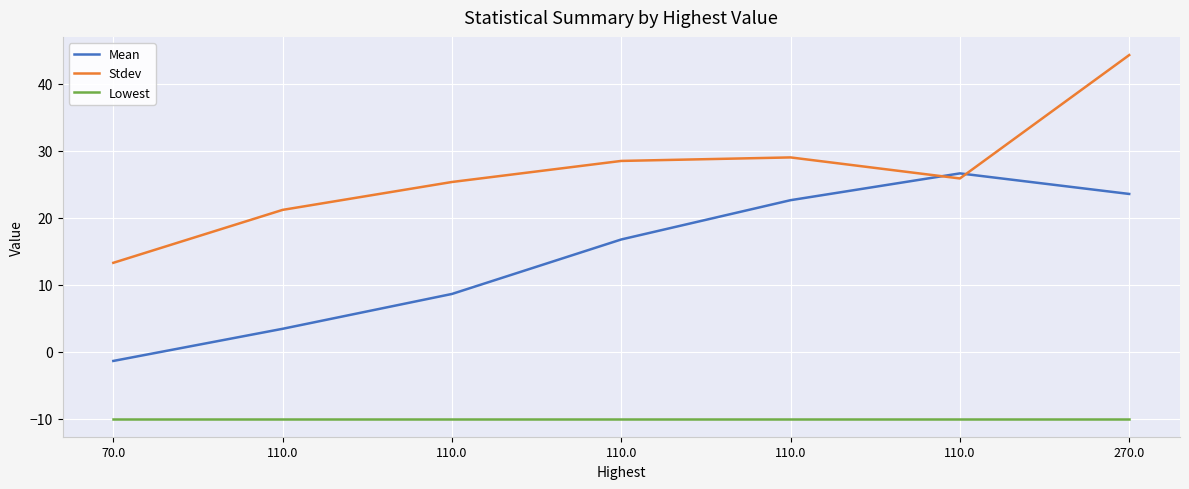

Is it true that Mean equals -2.0 at 70.0?

False